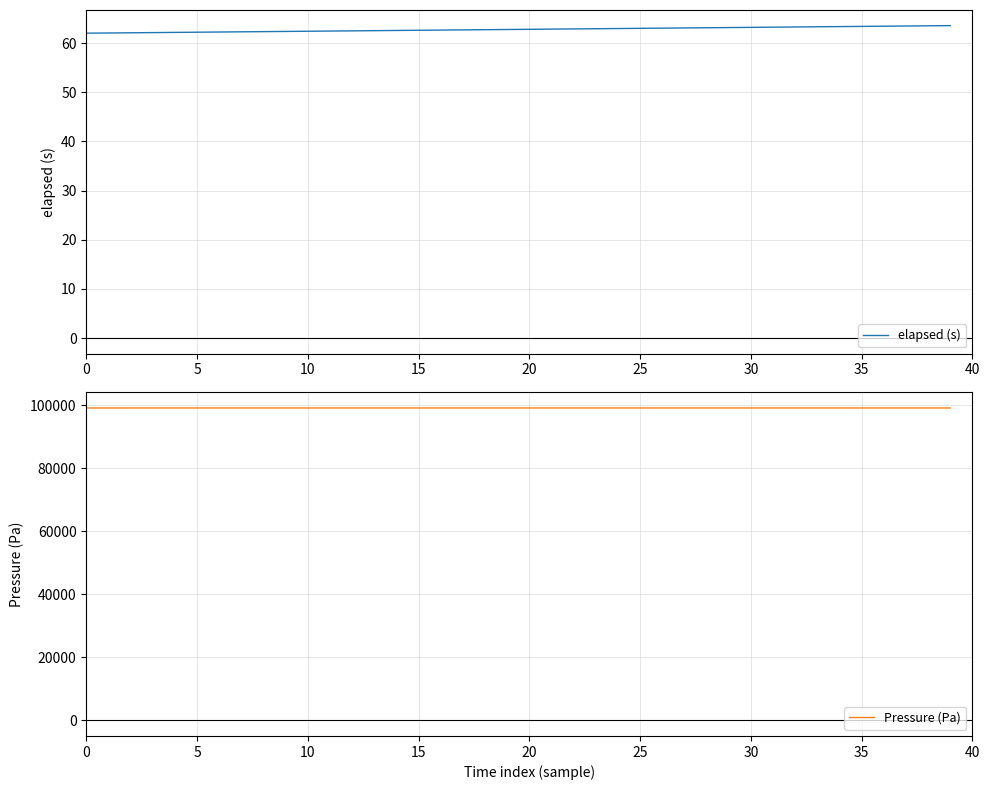

What is the difference between the highest and lowest values at 29?

99063.2